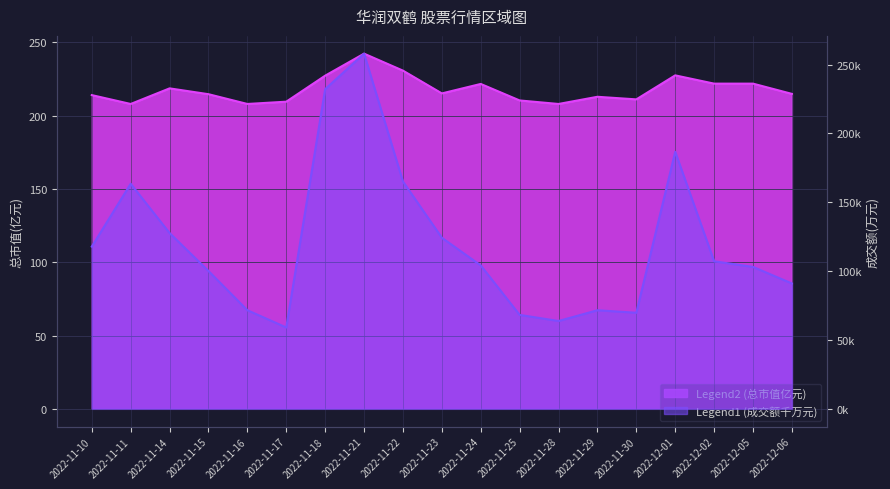

Which category has the lowest value across all series?

2022-11-17